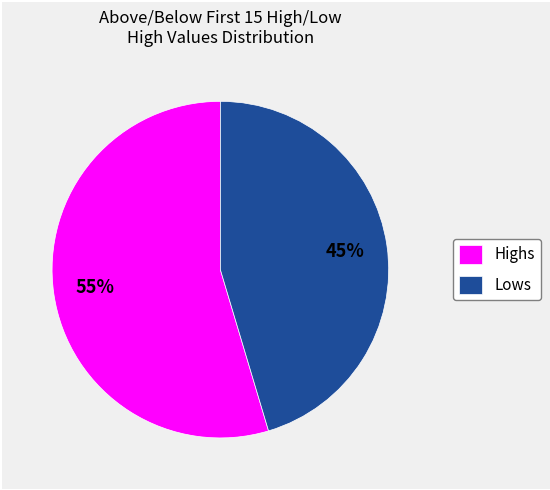

True or false: Highs accounts for 49% of the total.

False